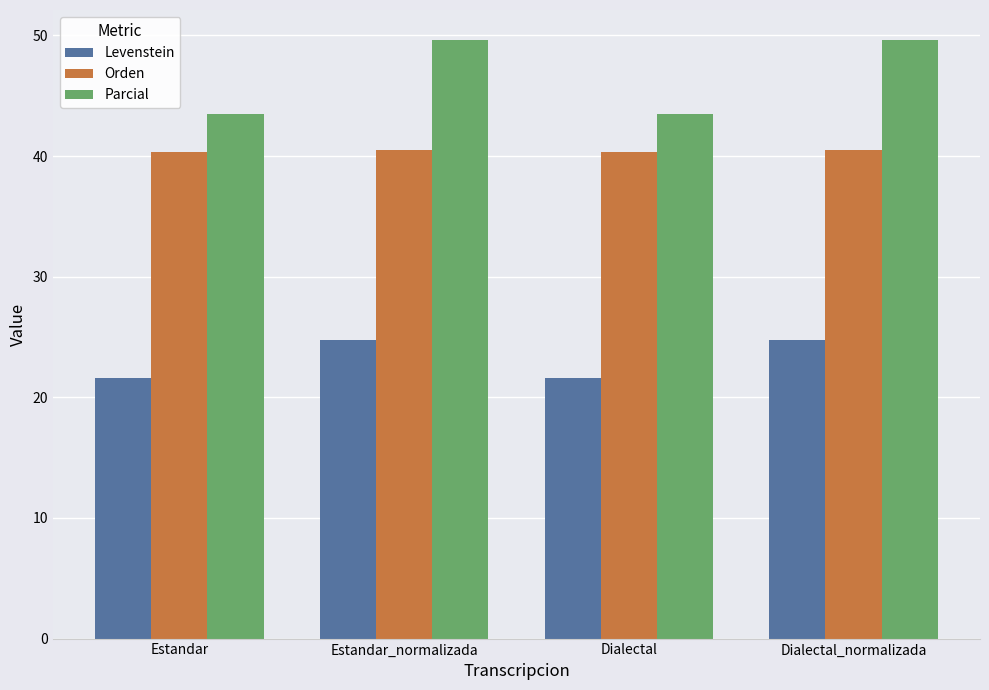

What is the sum of all Orden values?

161.6